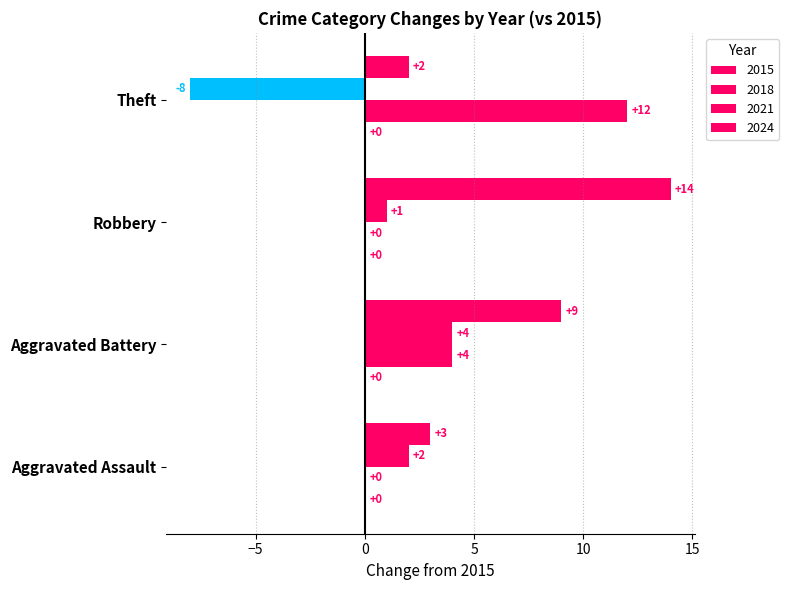

How many data points does each series have?

4